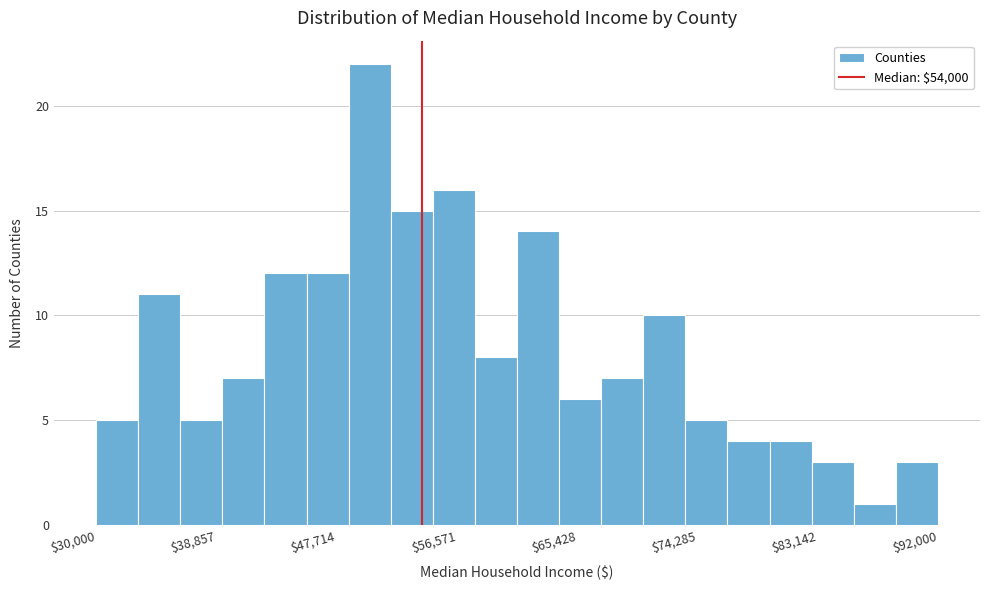

Around what value on the x-axis is the tallest bar? Give the approximate position of its centre, as read against the axis.

50000